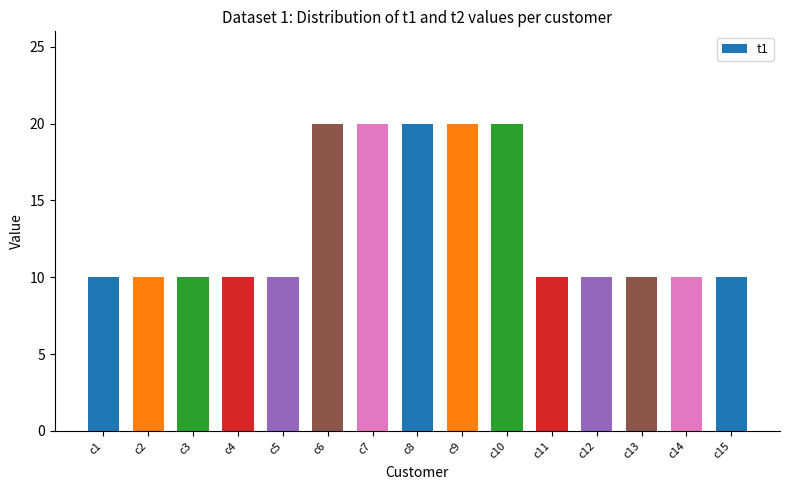

What is the change in value from c9 to c12?

-10